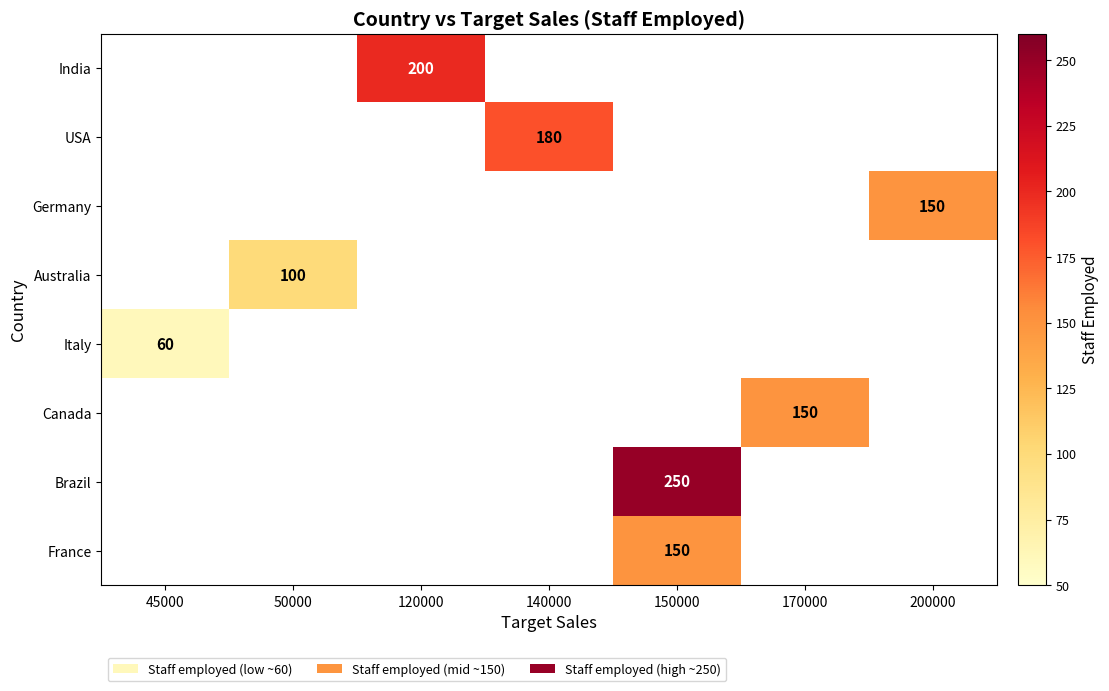

How many positive values does the Italy series have?

1